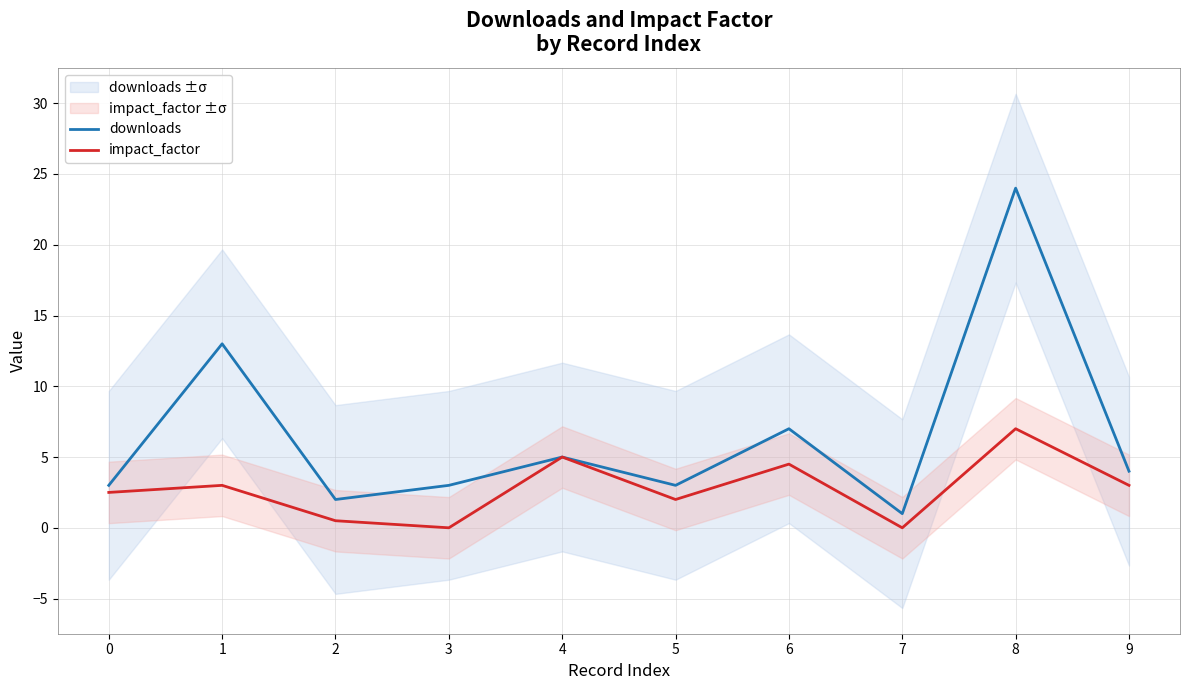

True or false: downloads has a value of 5.3 at 3.

False